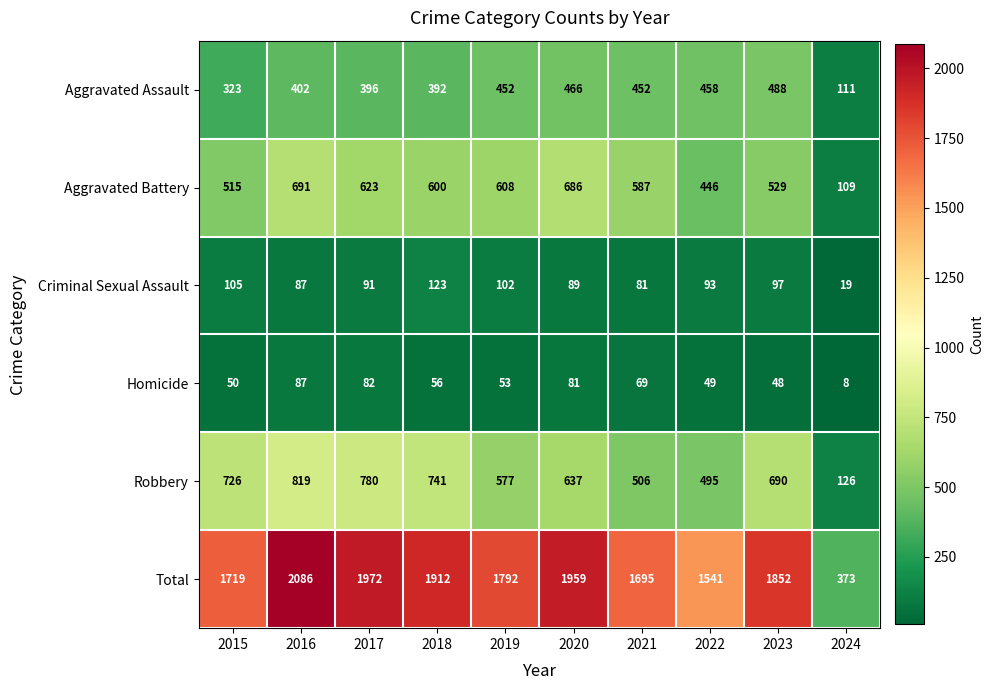

Which series has the widest spread of values?

Total